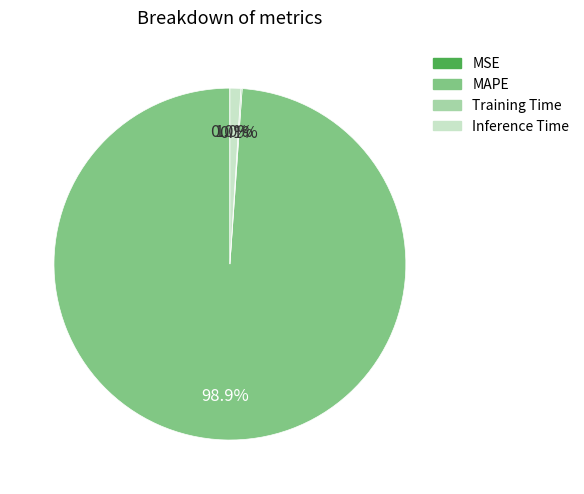

What is the majority slice?

MAPE